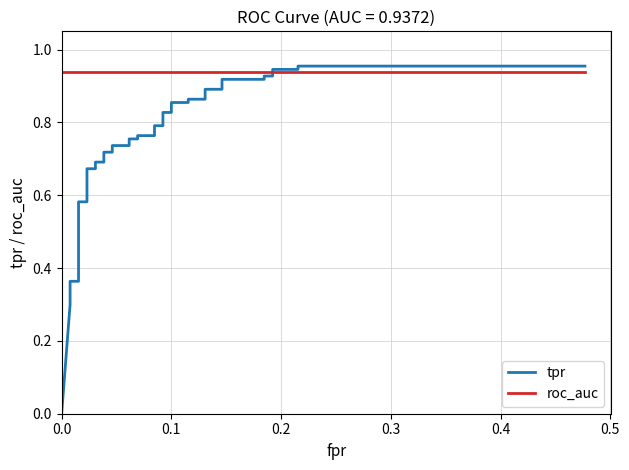

At how many categories does at least one series exceed 0?

40